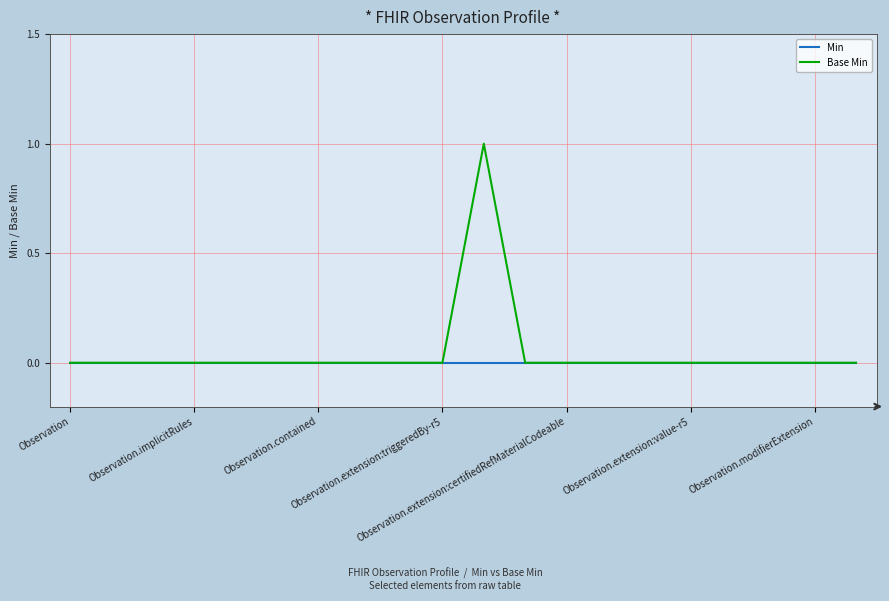

Is this an area chart (filled region under the line)?

No